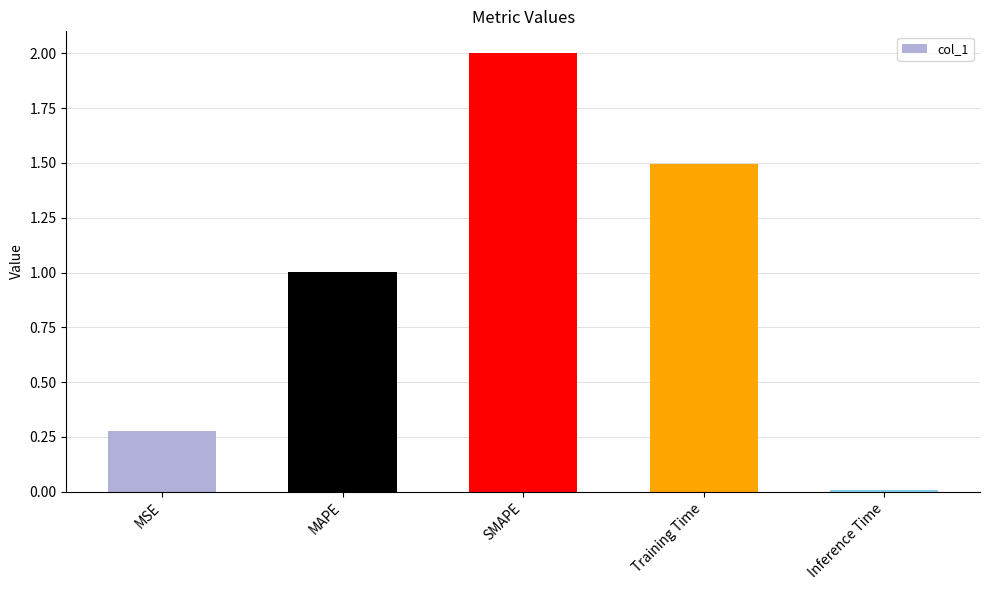

What is the change in value from MAPE to Training Time?

+0.5